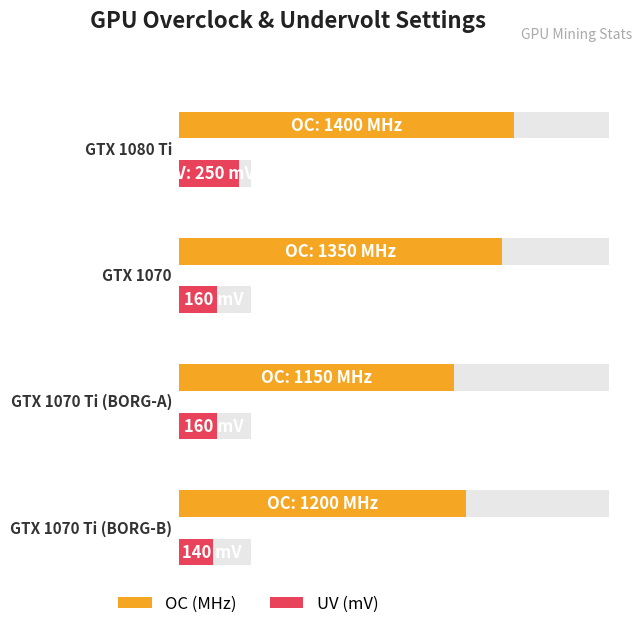

At which category does the chart reach its minimum across all series?

GTX 1070 Ti (BORG-B)